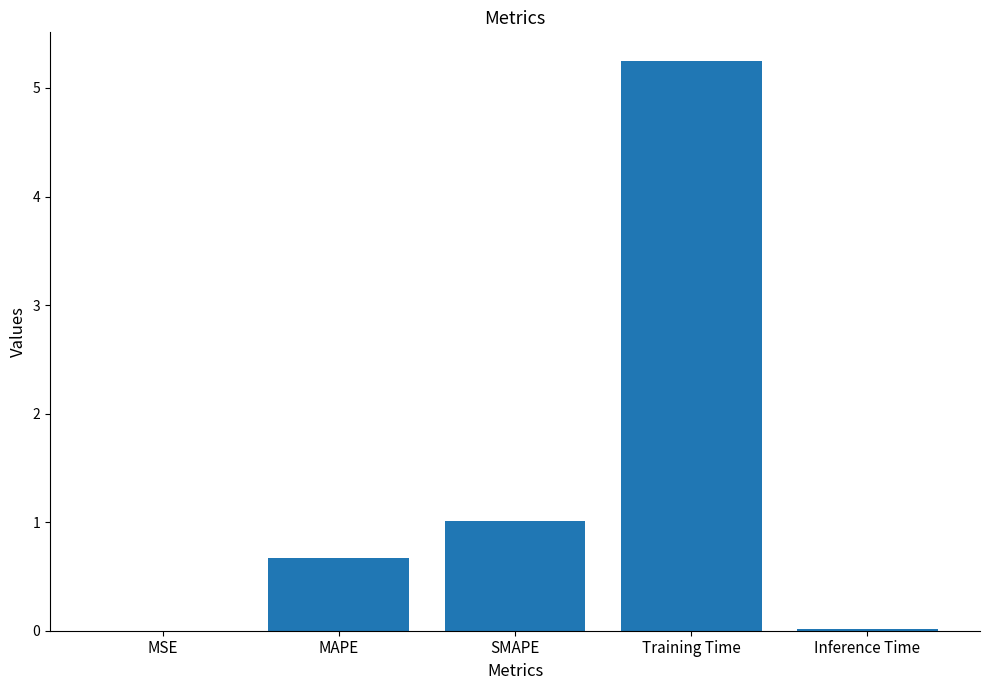

Which label corresponds to the largest value in the chart?

Training Time